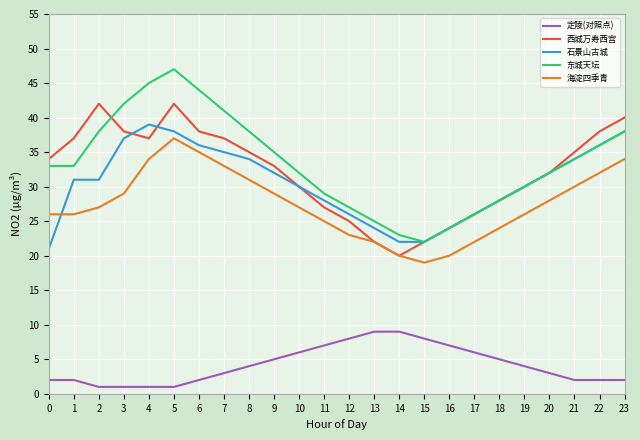

Count the number of categories in the chart.

24